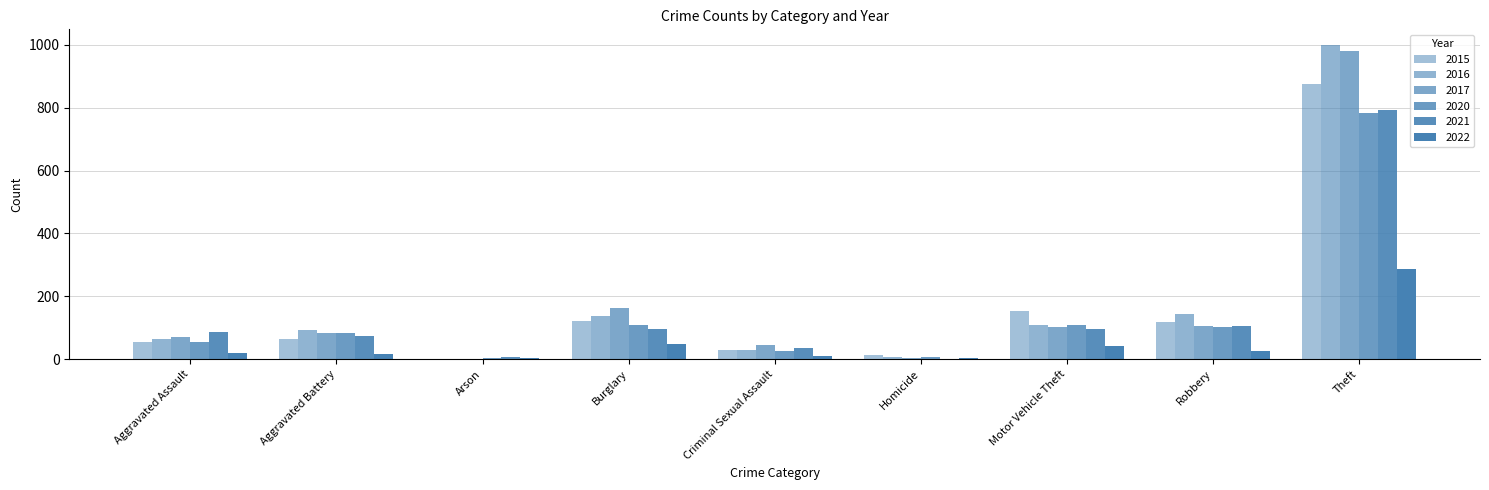

Are the bars horizontal?

No